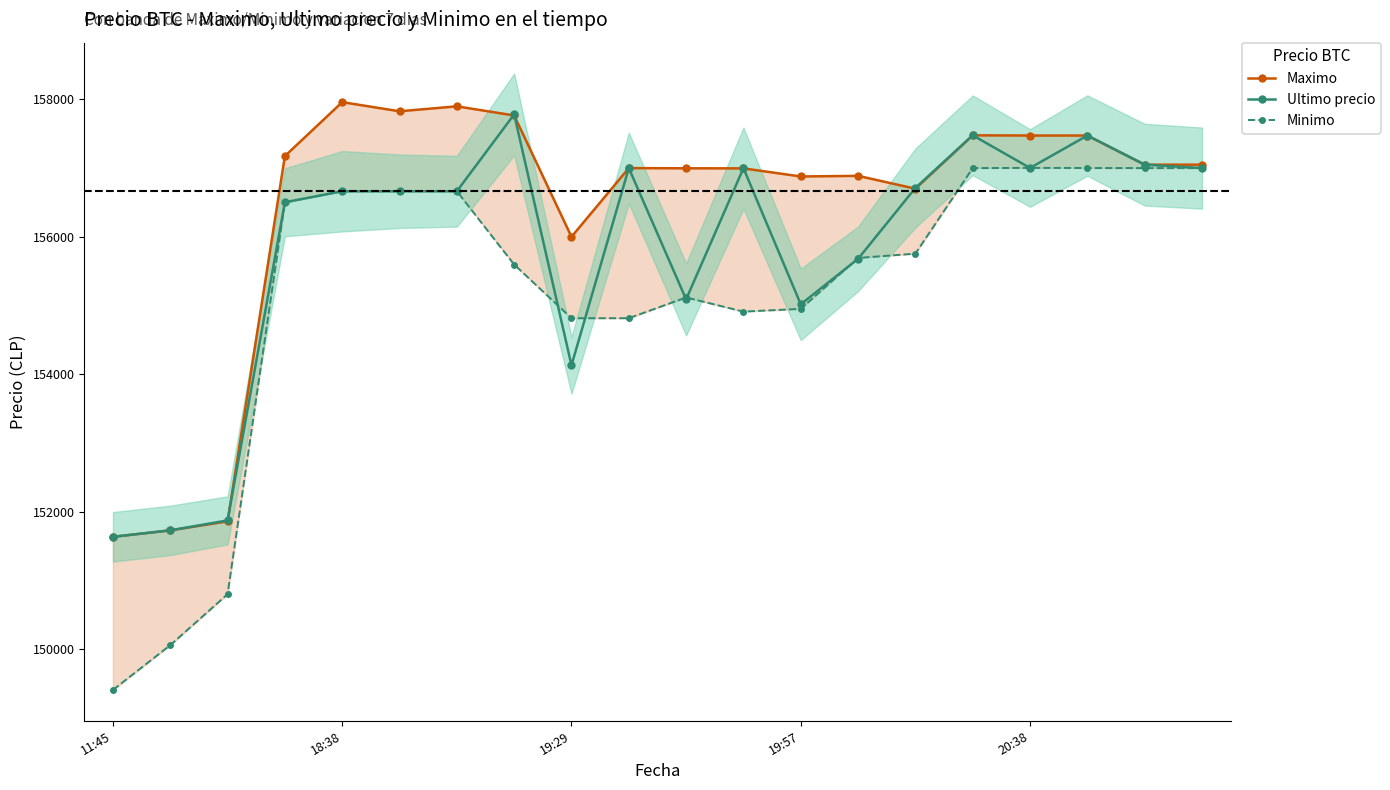

Where is Maximo nearest to the value 154796?

19:29